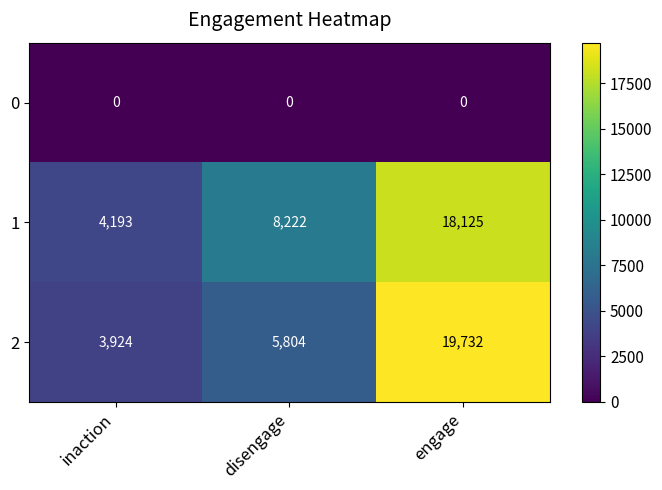

What is the greatest value displayed?

19732